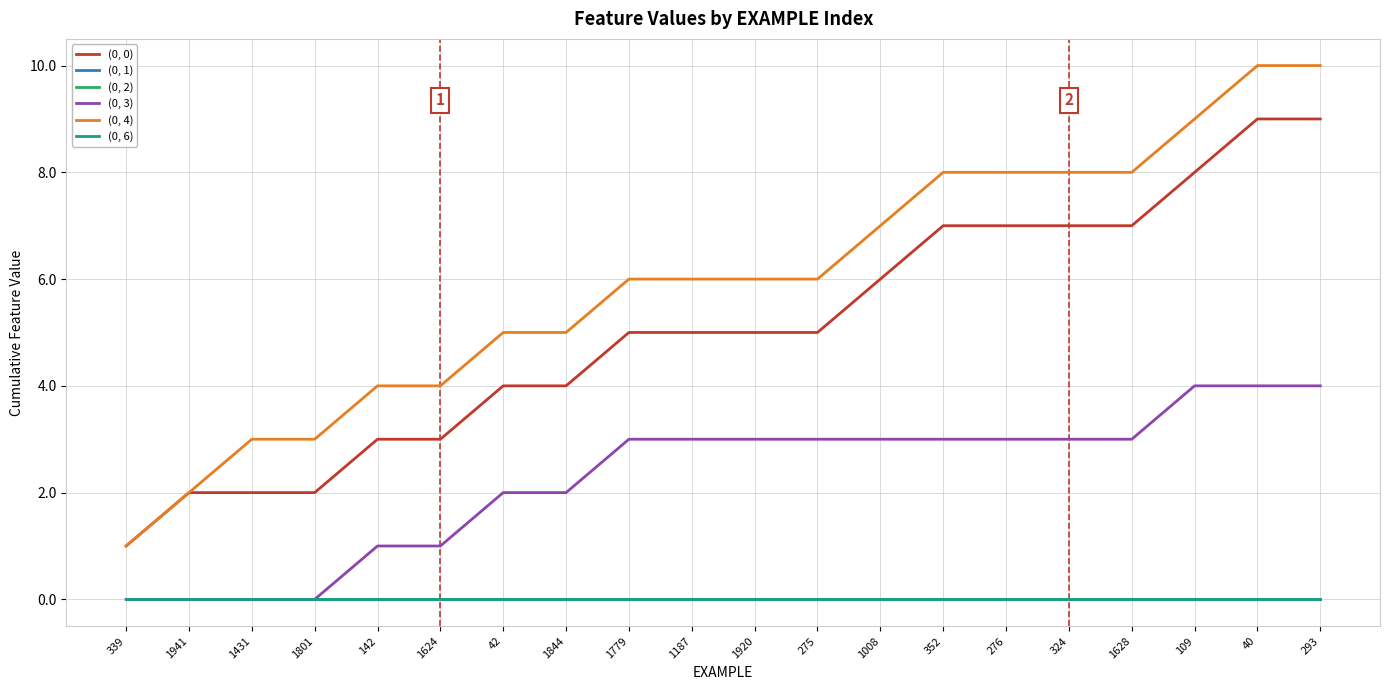

At which category is the sum across all series the highest?

40